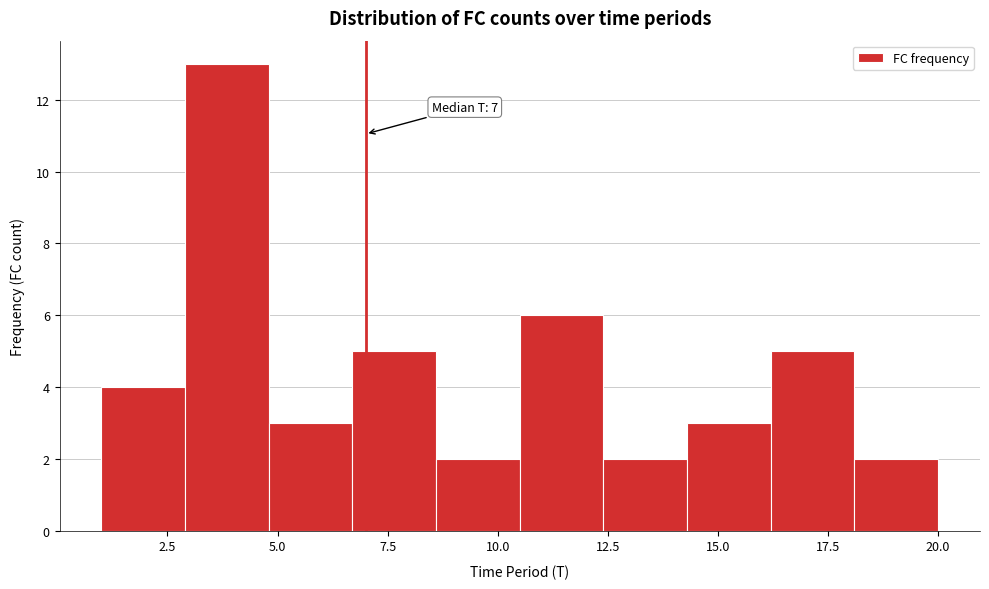

Read against the x-axis, roughly where is the centre of the tallest bar?

4.0